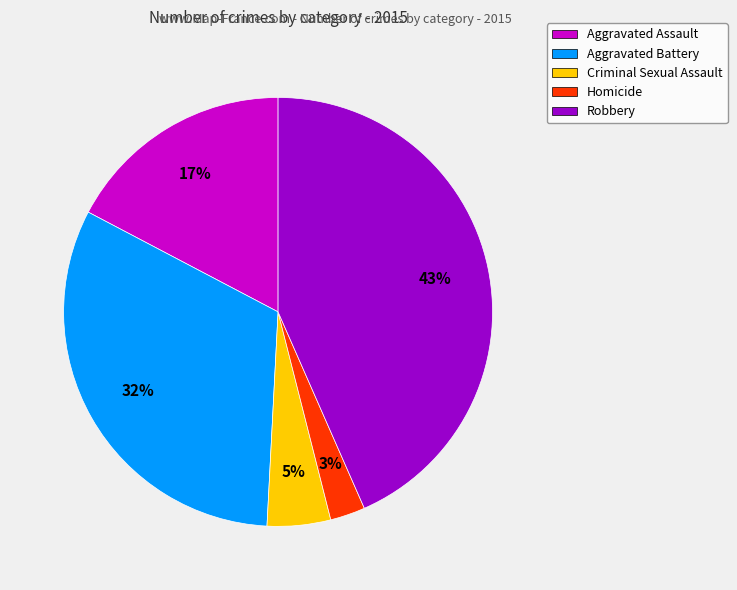

True or false: Robbery accounts for 30% of the total.

False